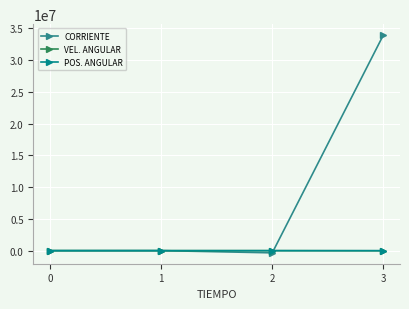

Does the chart have visible grid lines?

Yes